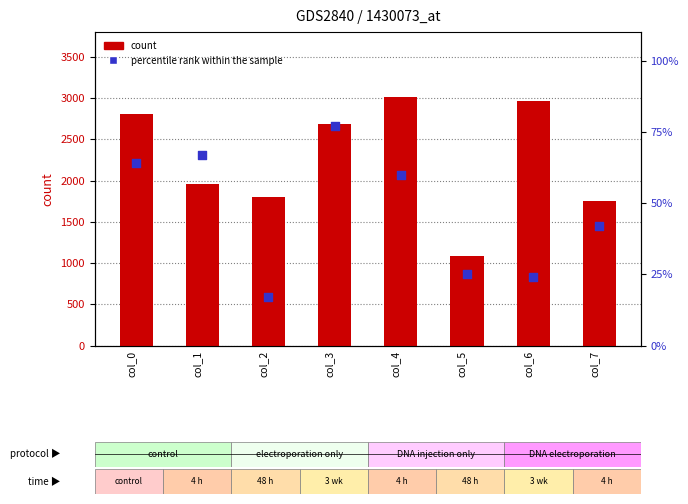

Which series has the largest total across all categories?

count